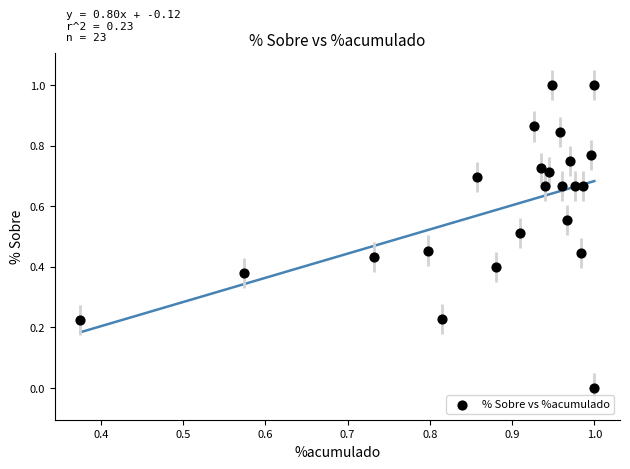

What is the range of Y values (max minus min)?

1.0